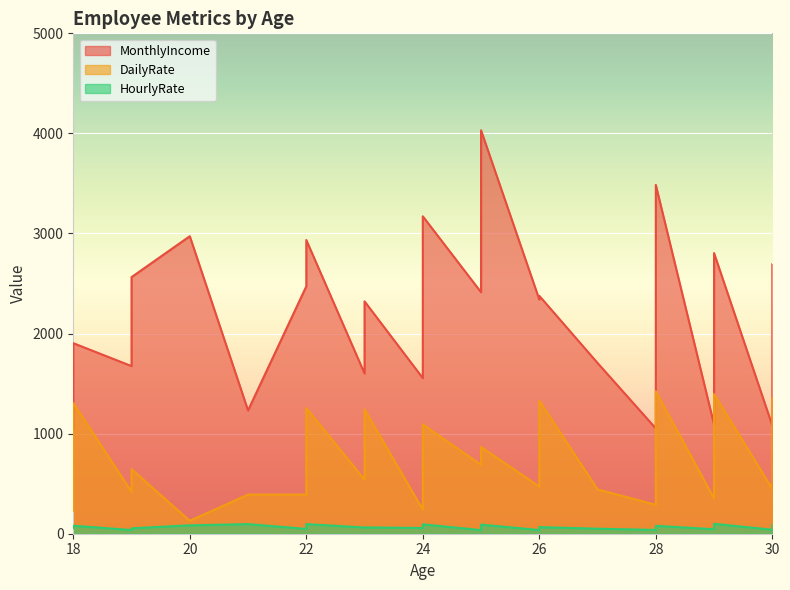

Which series changed the most between 26 and 26?

DailyRate